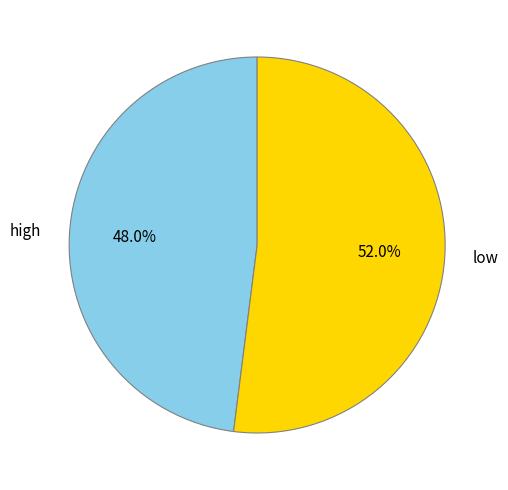

Does low represent more than half of the total?

Yes